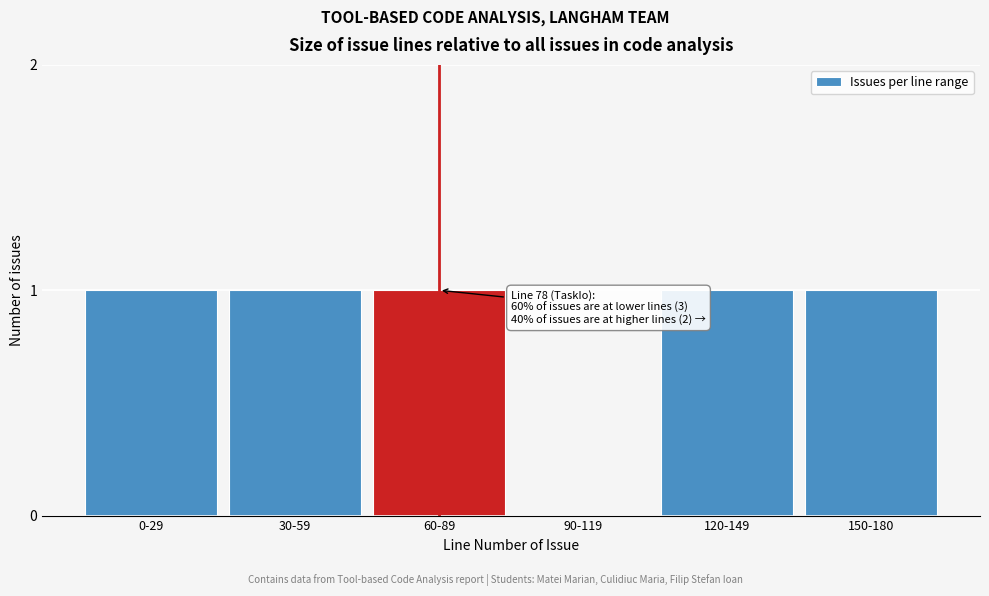

Reading right to left, transcribe all the data shown in this chart.

150-180=1	120-149=1	90-119=0	60-89=1	30-59=1	0-29=1